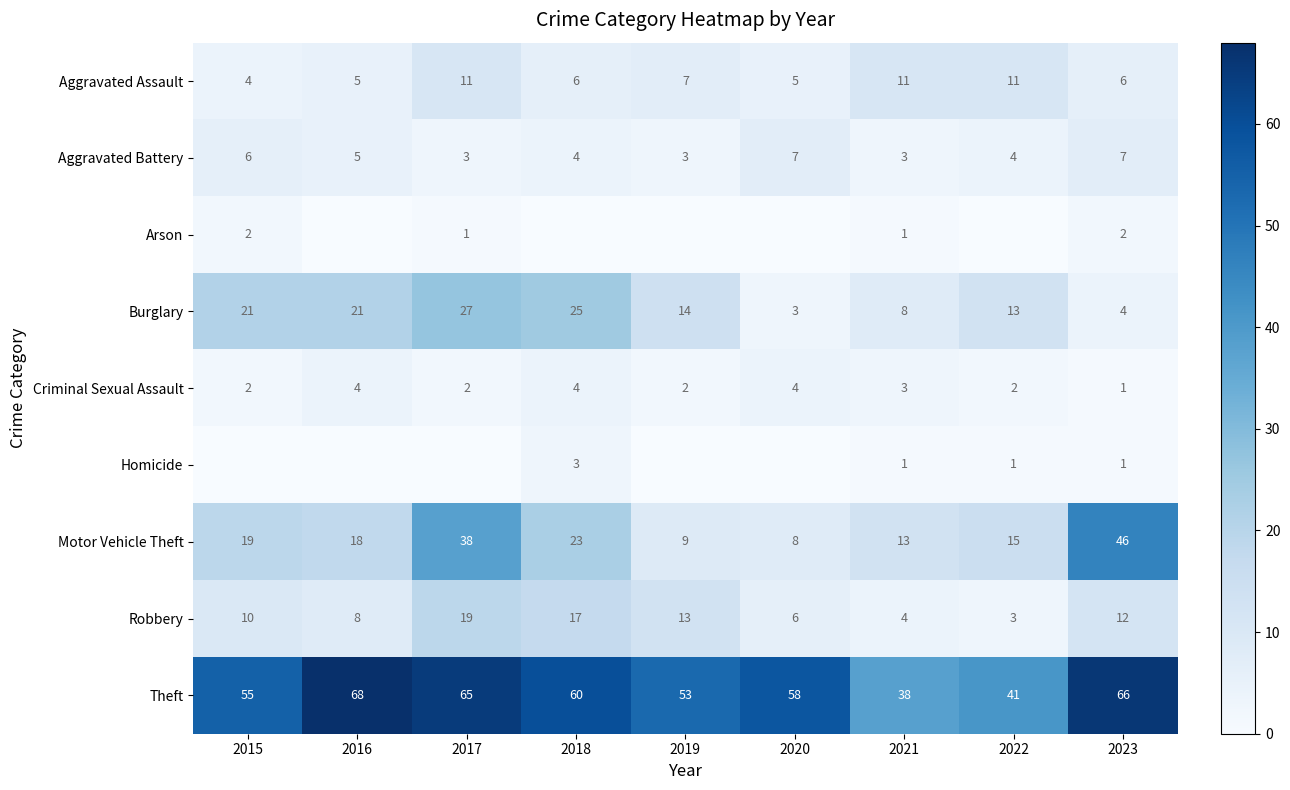

Is it true that Theft equals 58 at 2020?

True